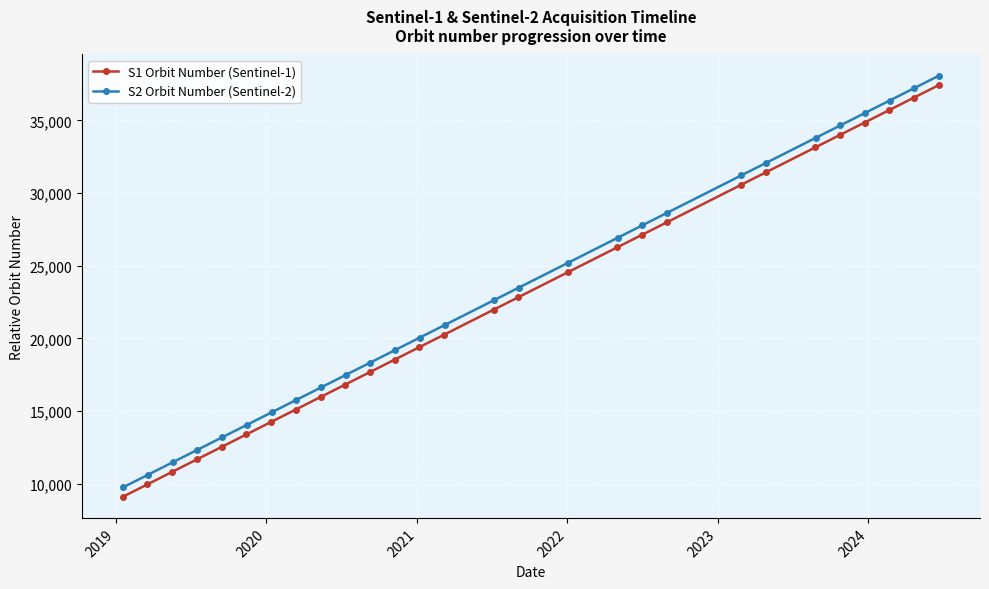

What is the value of the S1 Orbit Number (Sentinel-1) point at the 15th from the left?

21979